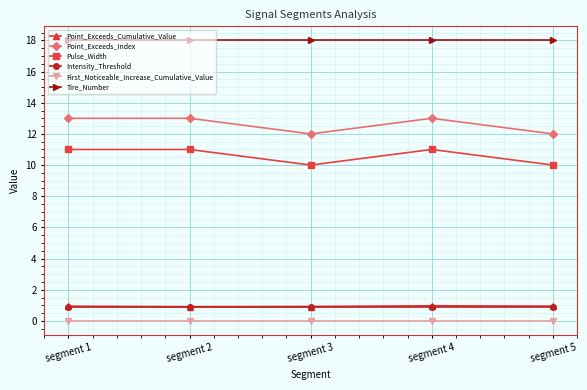

What is the sum of the Tire_Number values at segment 5 and segment 1?

36.0